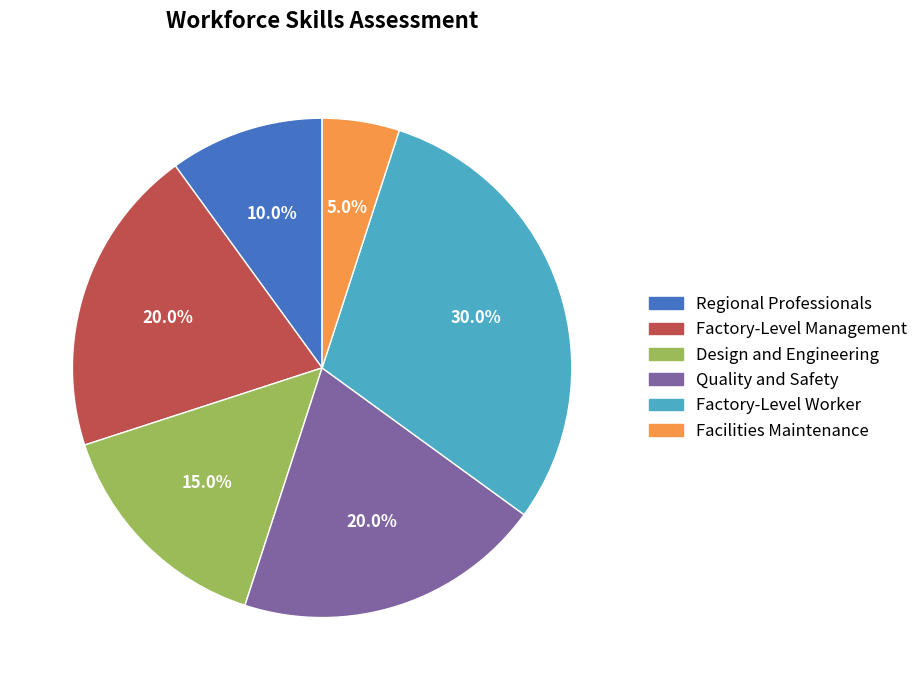

The Factory-Level Management slice represents 20% of the pie. True or false?

True